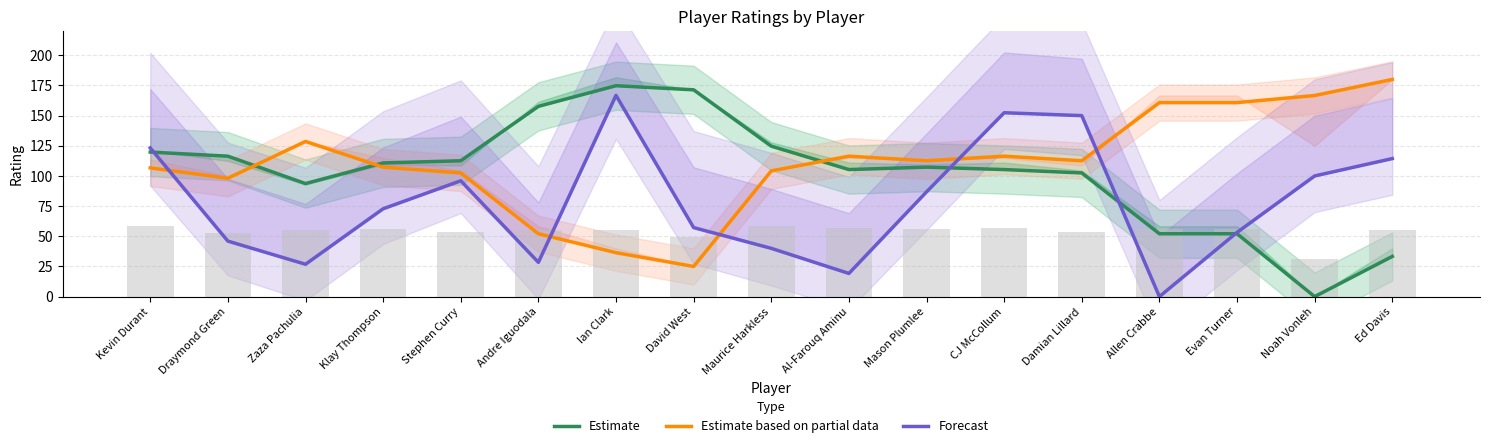

What is the difference between the second highest and second lowest values in the Forecast series?

133.2